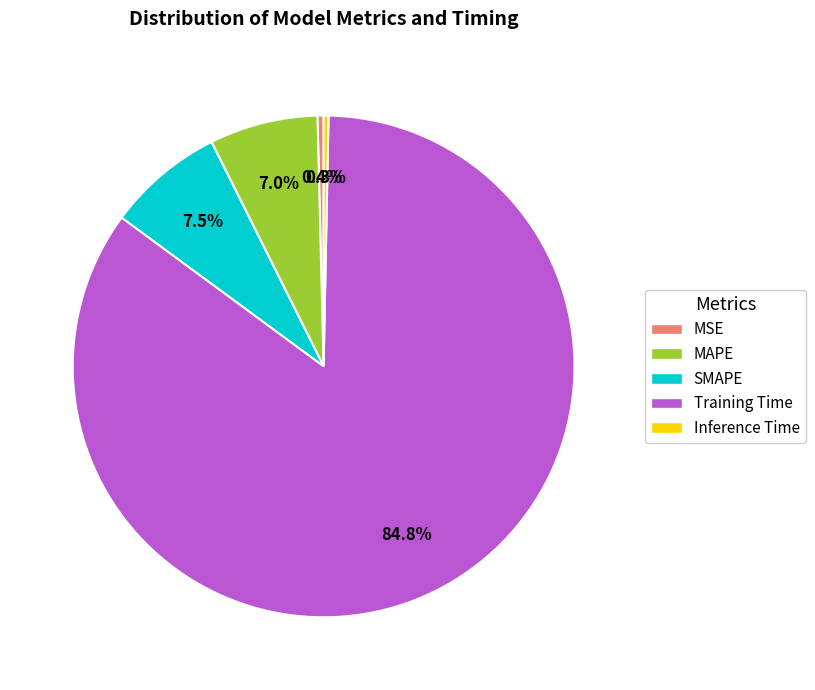

Which category has the biggest portion of the pie?

Training Time